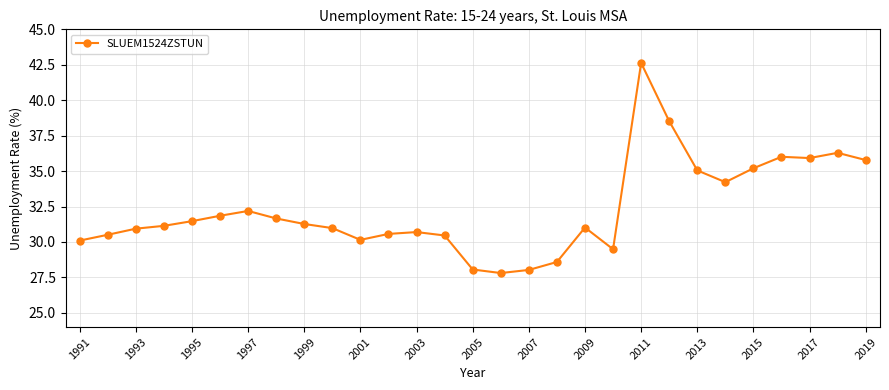

True or false: there are more than 2 points higher than both neighbors.

True